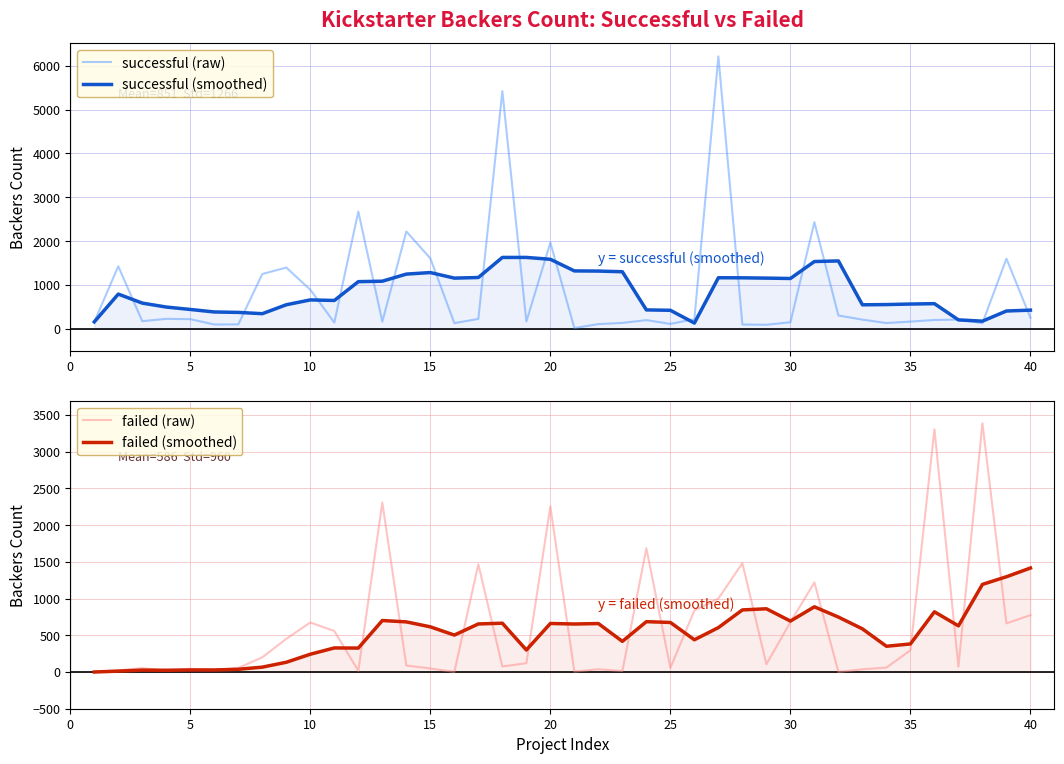

What are all the series names shown in the legend?

successful (raw), successful (smoothed), failed (raw), failed (smoothed)